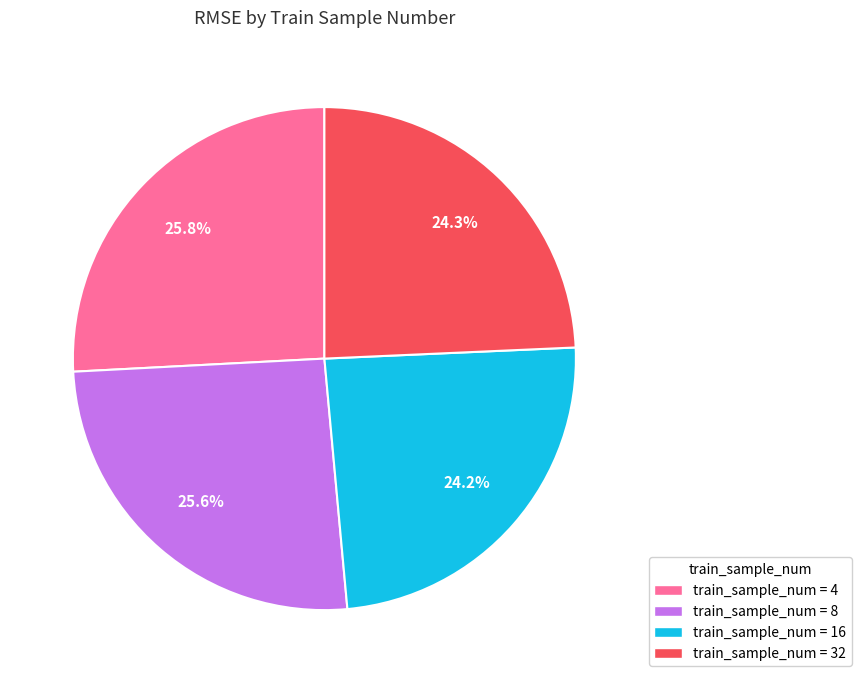

Is there a majority slice in this chart?

No